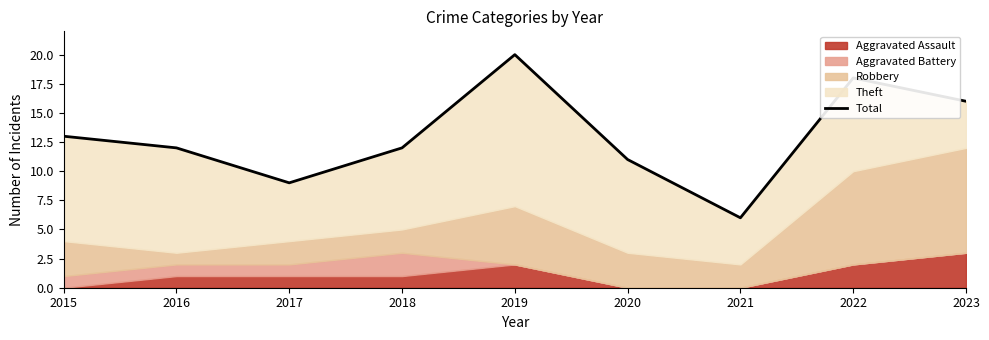

True or false: the data has more than 0 interior local peaks.

True